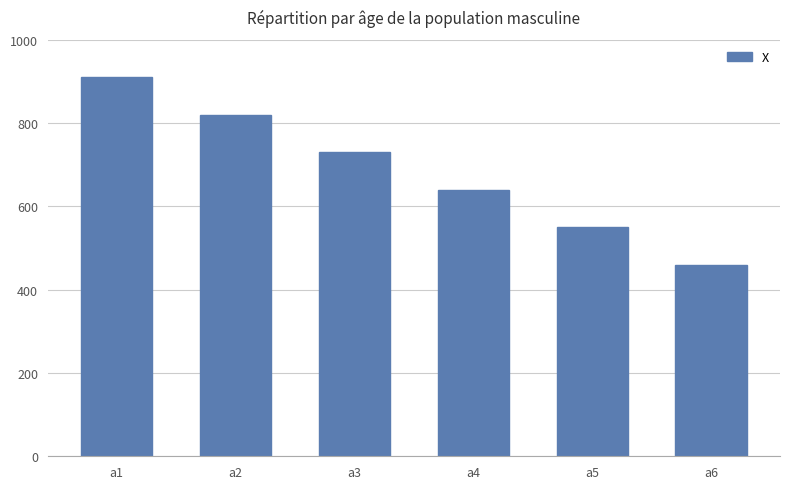

List the labels in order of value, smallest first.

a6, a5, a4, a3, a2, a1